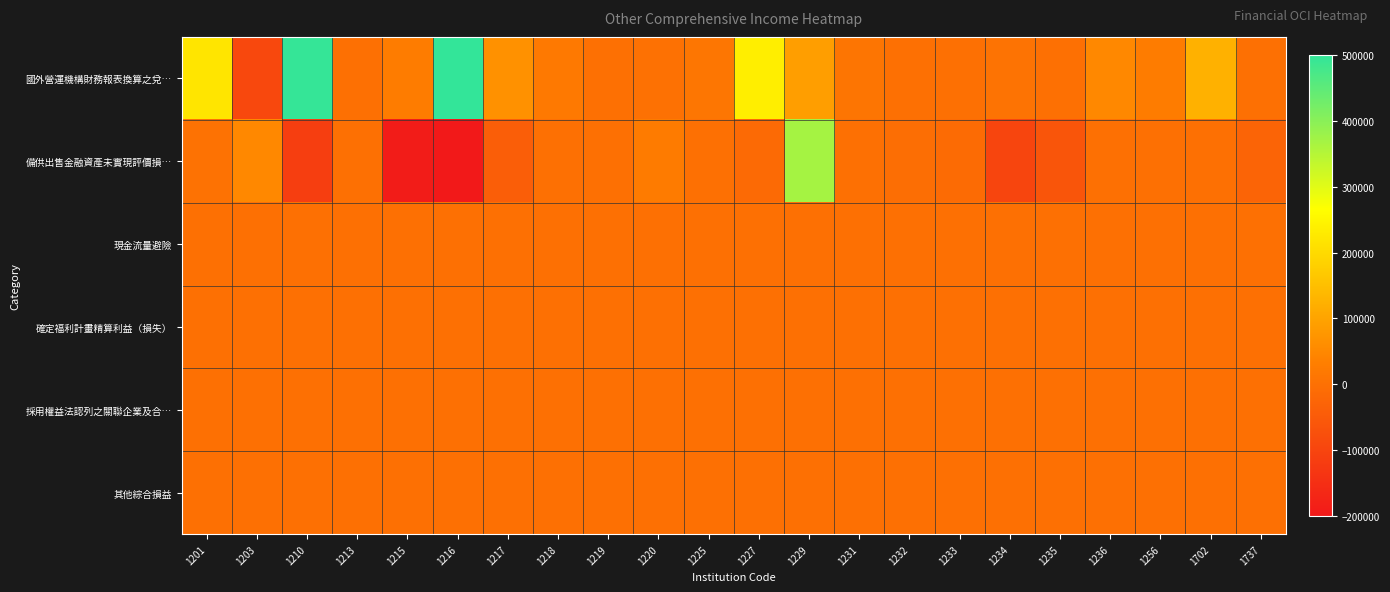

Count the number of data series in this chart.

6